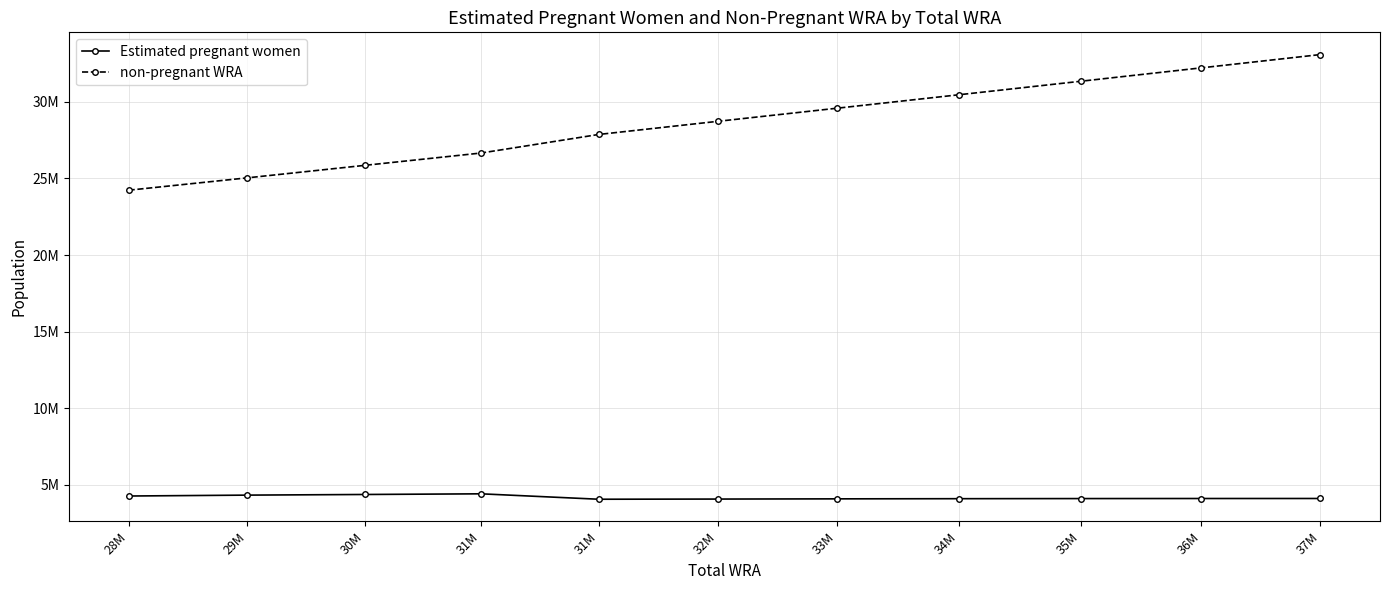

What is the total value across all series at 28M?

28487000.0